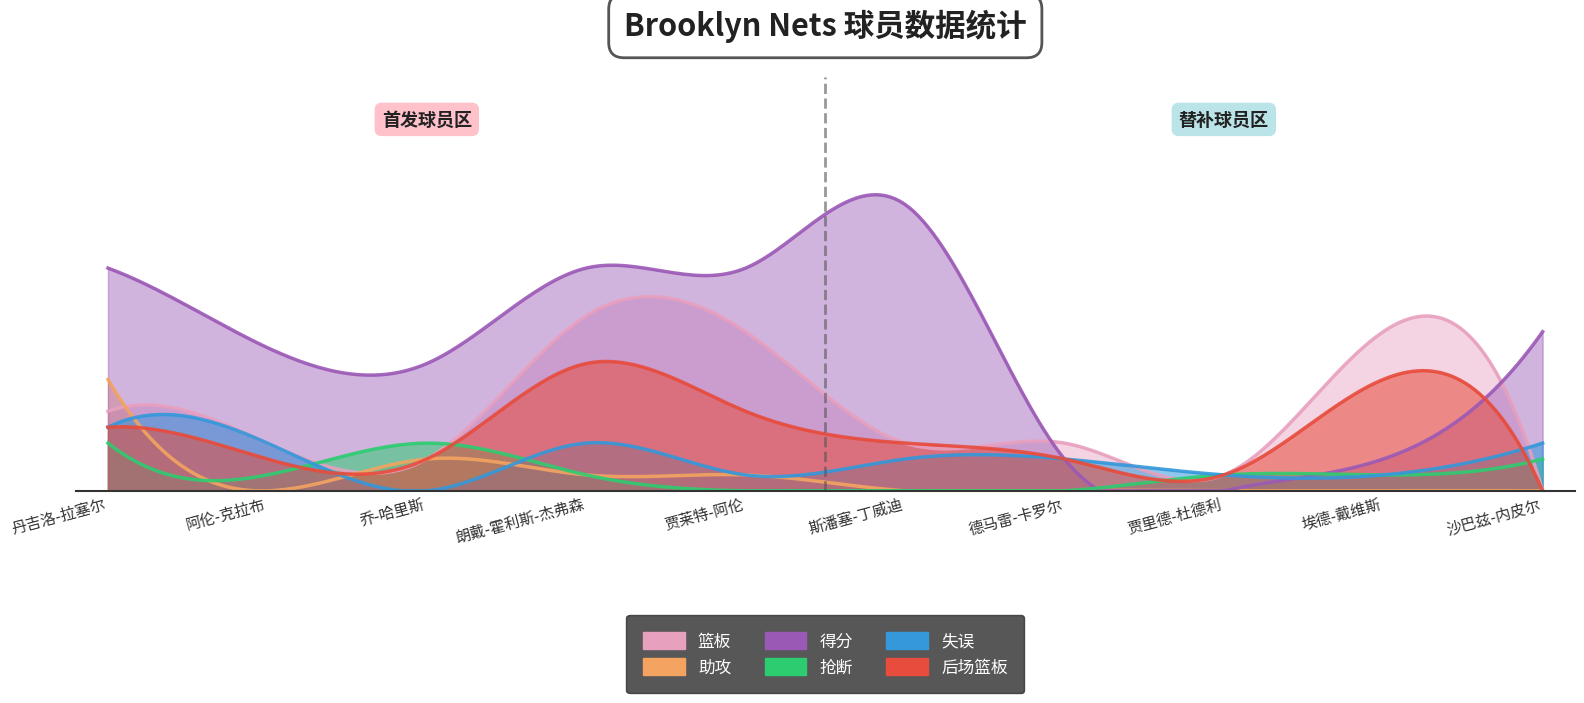

What is the label of the 3rd point from the left?

乔-哈里斯